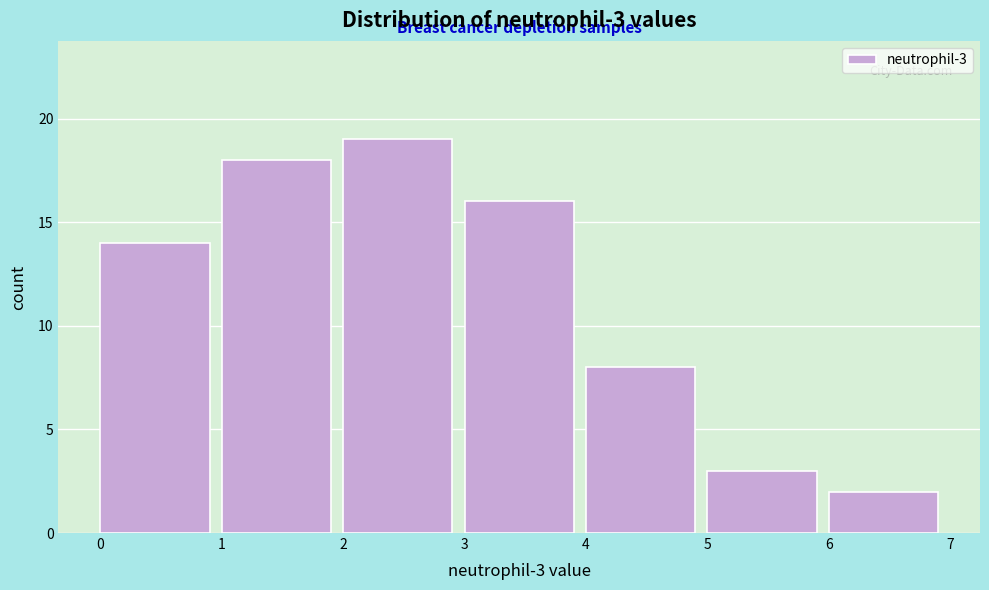

Which range on the x-axis has the tallest bar?

2 to 3